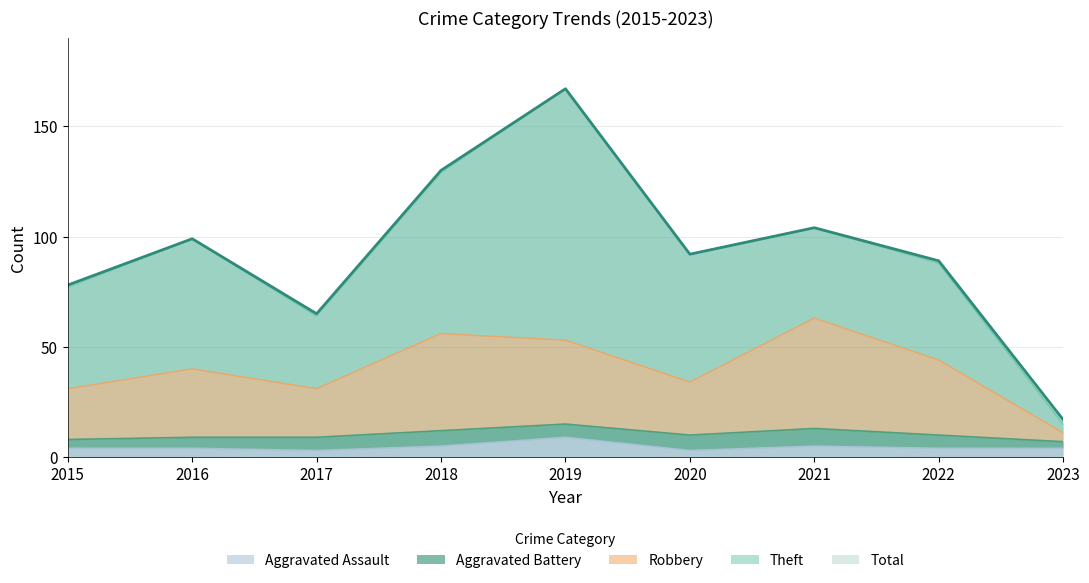

At which category is the sum across all series the highest?

2019